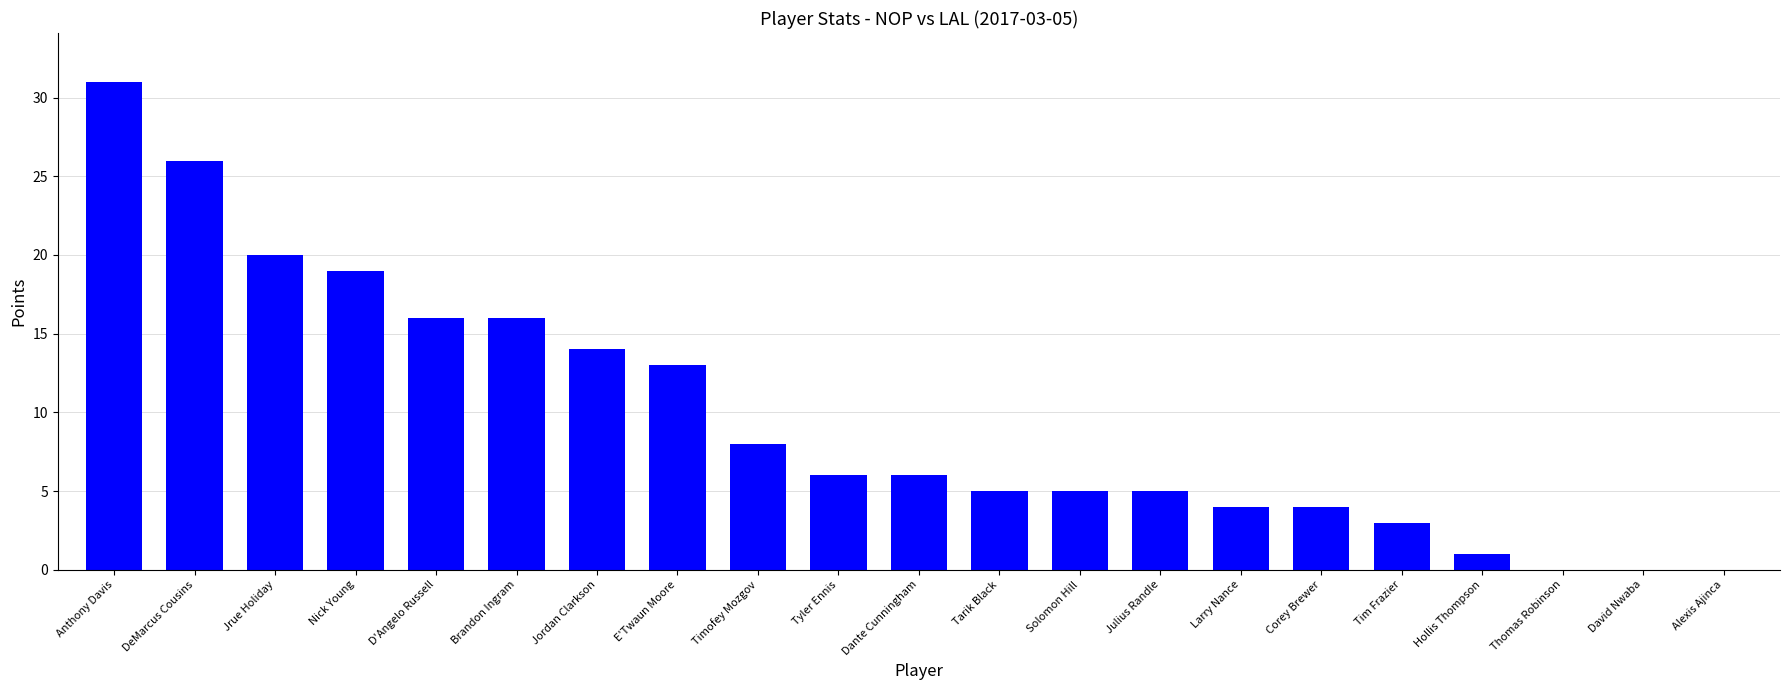

What is the ratio of the value at D'Angelo Russell to the value at Hollis Thompson?

16.0